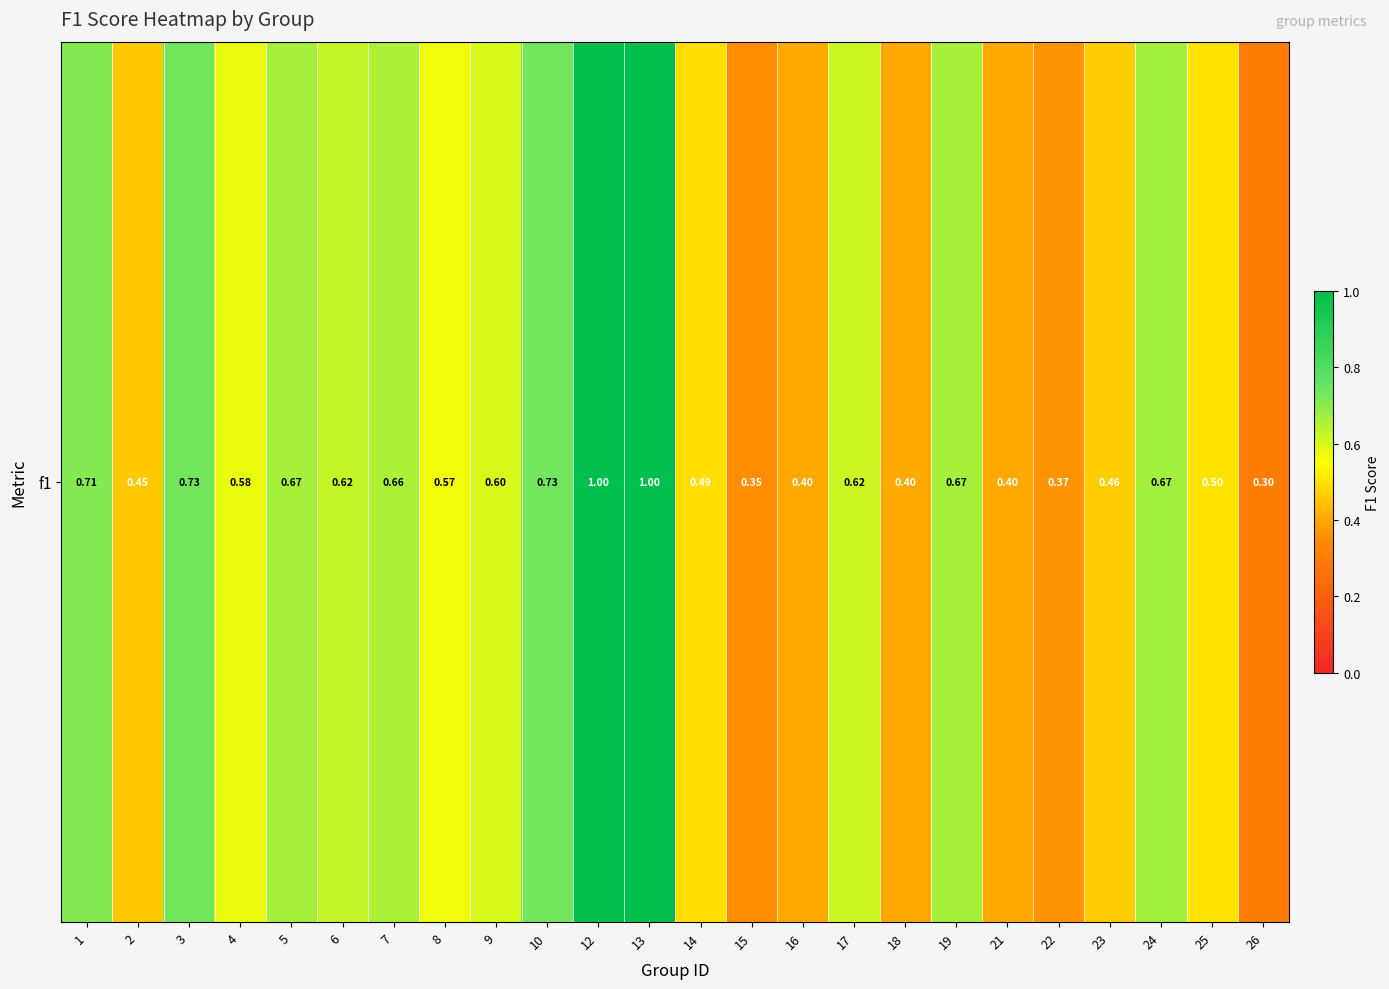

Which label corresponds to the largest value in the chart?

12